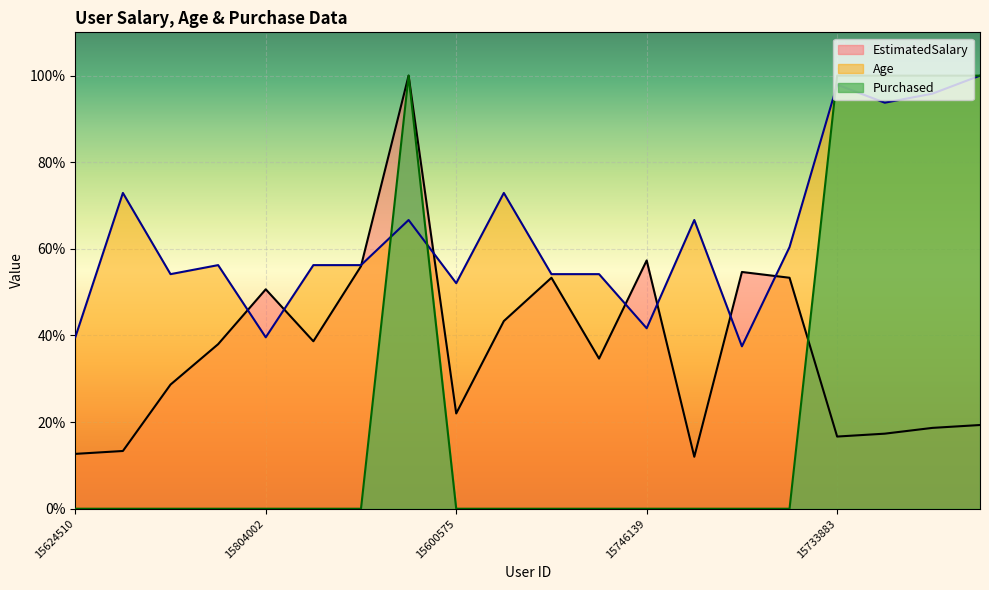

Is the value of Age at 15600575 greater than the value of Purchased at 15704583?

No